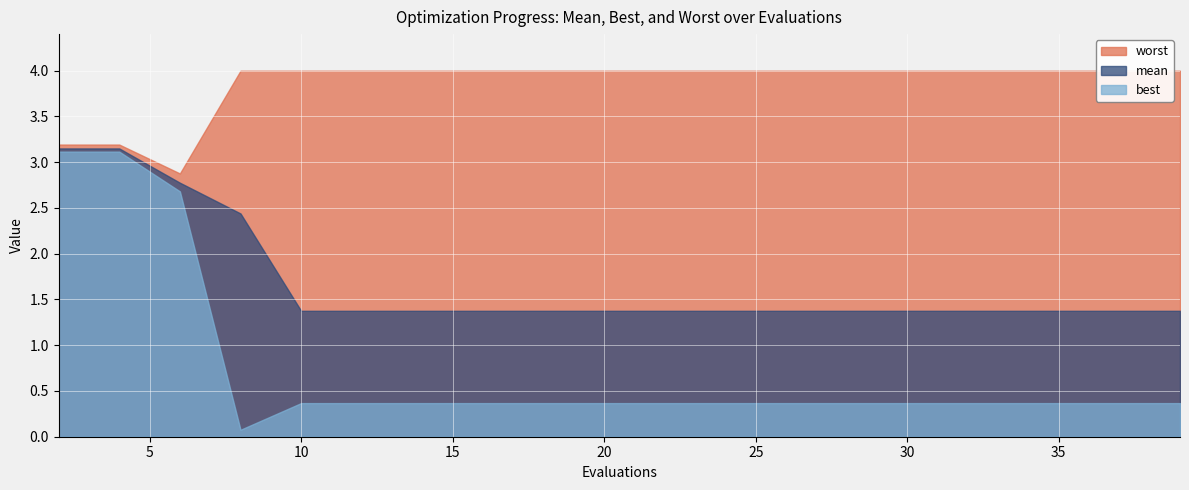

What is the greatest value displayed?

4.0